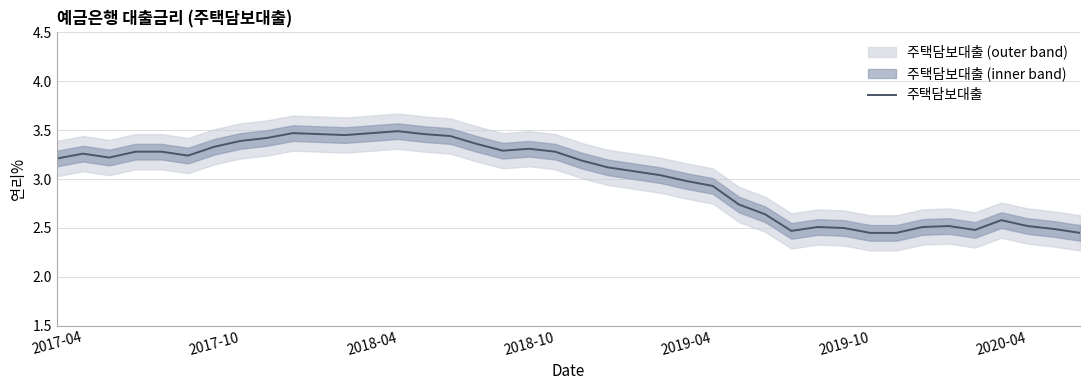

What value does the data have at 34?

2.5